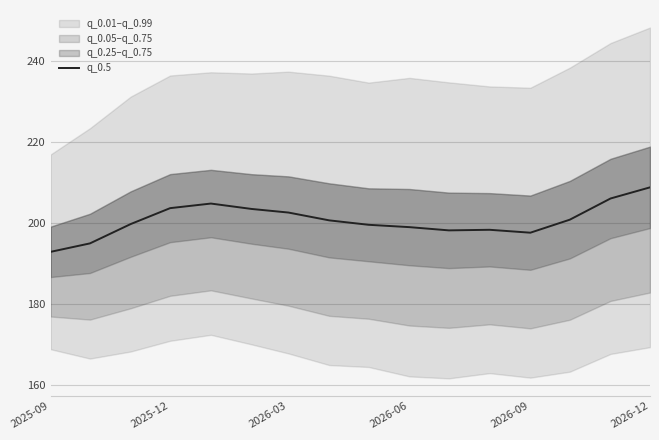

What is the lowest value of the q_0.5 series?

192.8